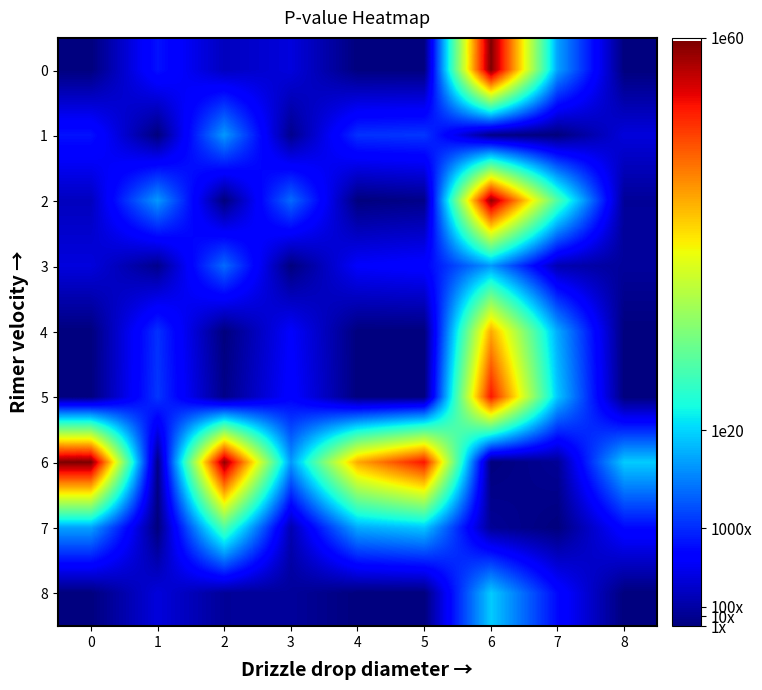

What is the difference between the highest and lowest values at 6?

59.7